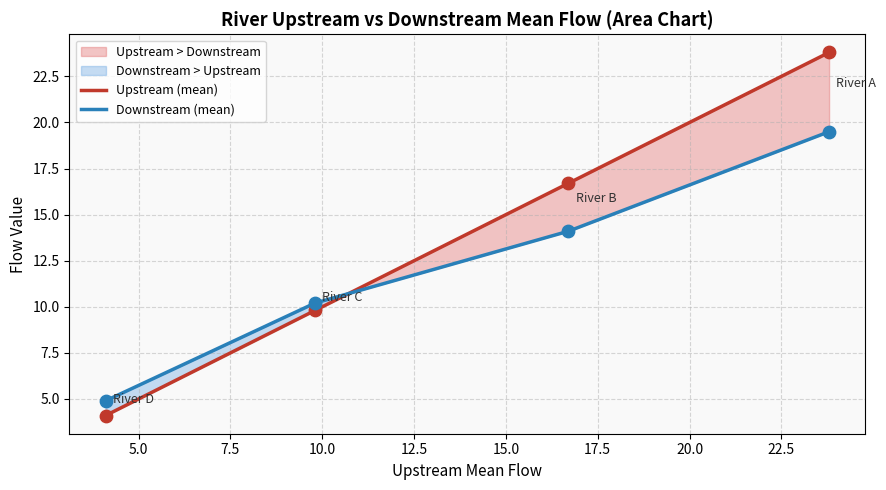

Is the value of Downstream at B greater than the value of Upstream at A?

No